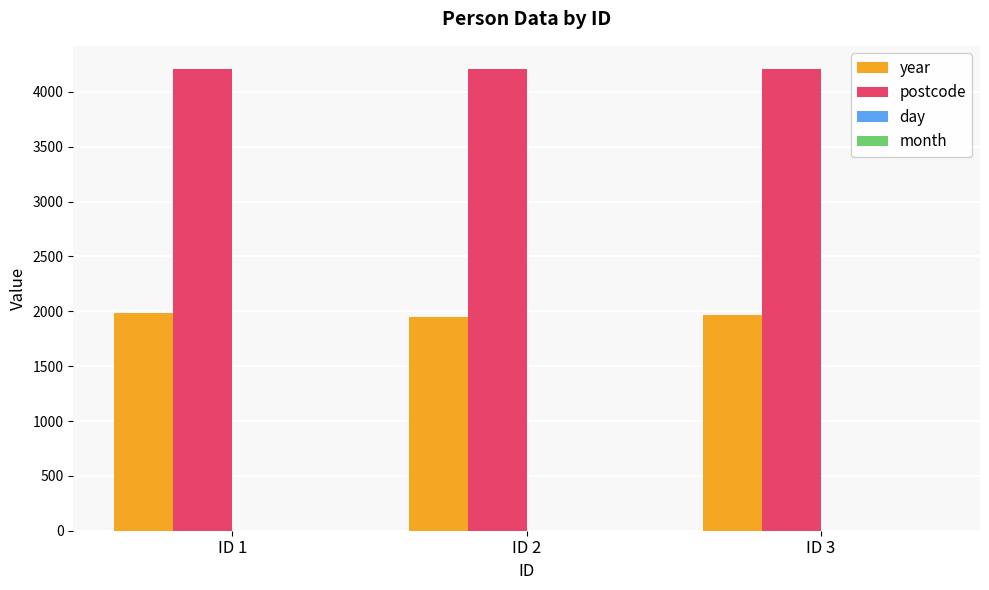

Which series has the largest total across all categories?

postcode